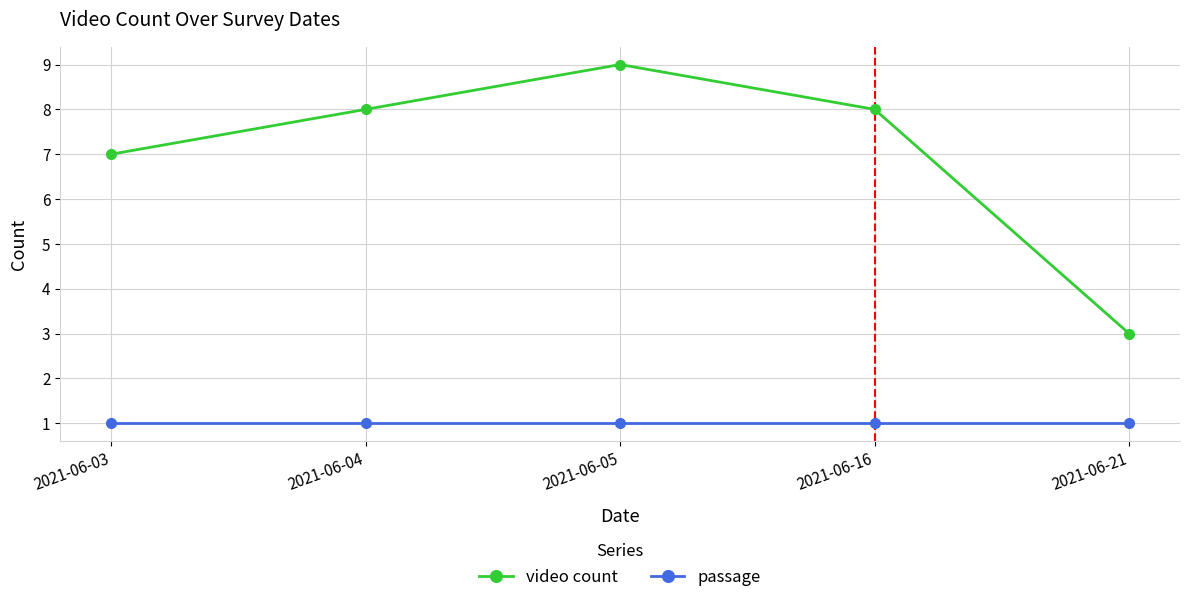

How many series are shown in this chart?

2